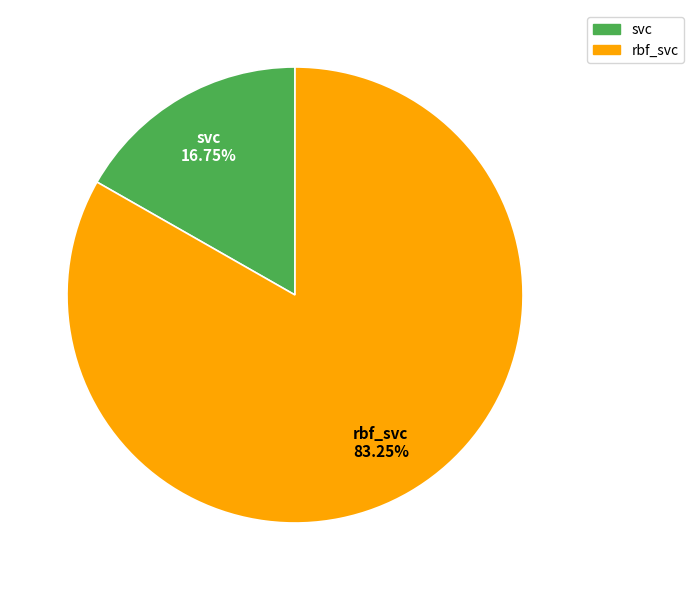

What percentage is the rbf_svc slice, to the nearest percent?

83%